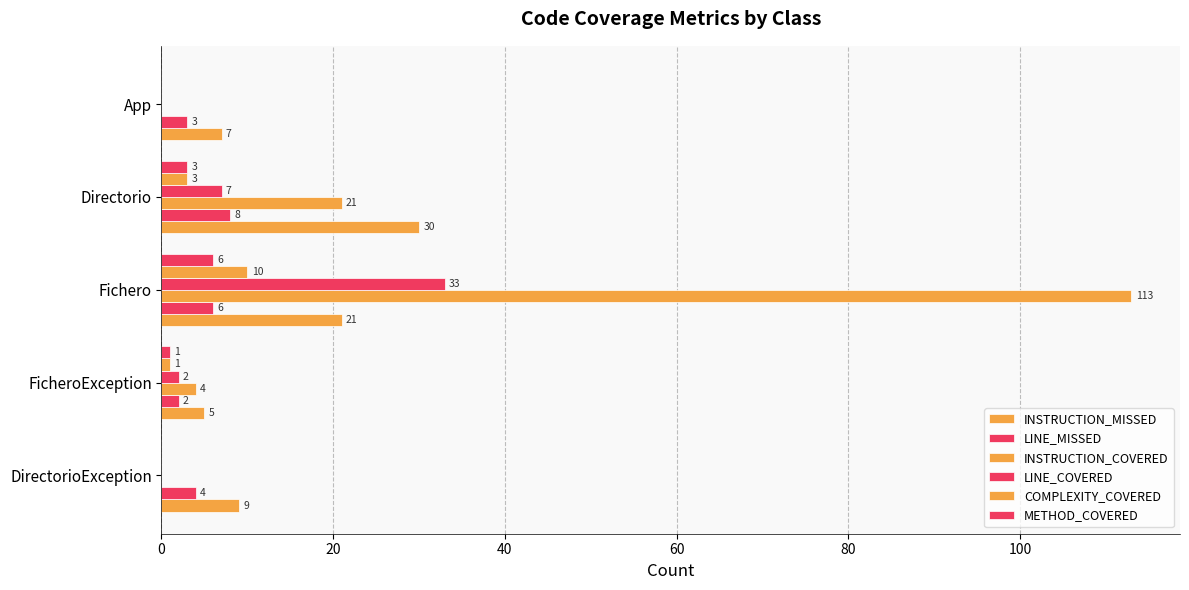

Count the number of categories in the chart.

5